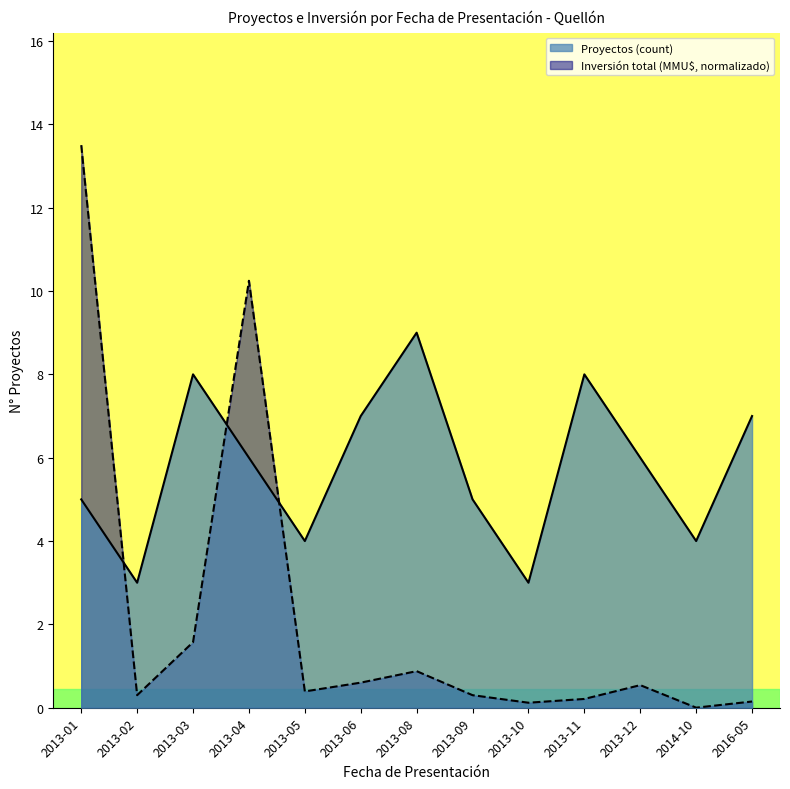

Read the Inversión total (MMU$) value at 2013-03.

1.6